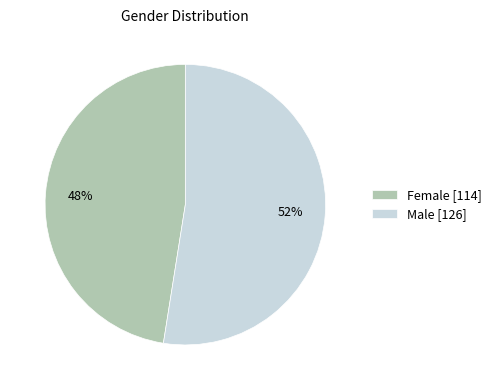

Is it true that Male is 42% of the pie?

False